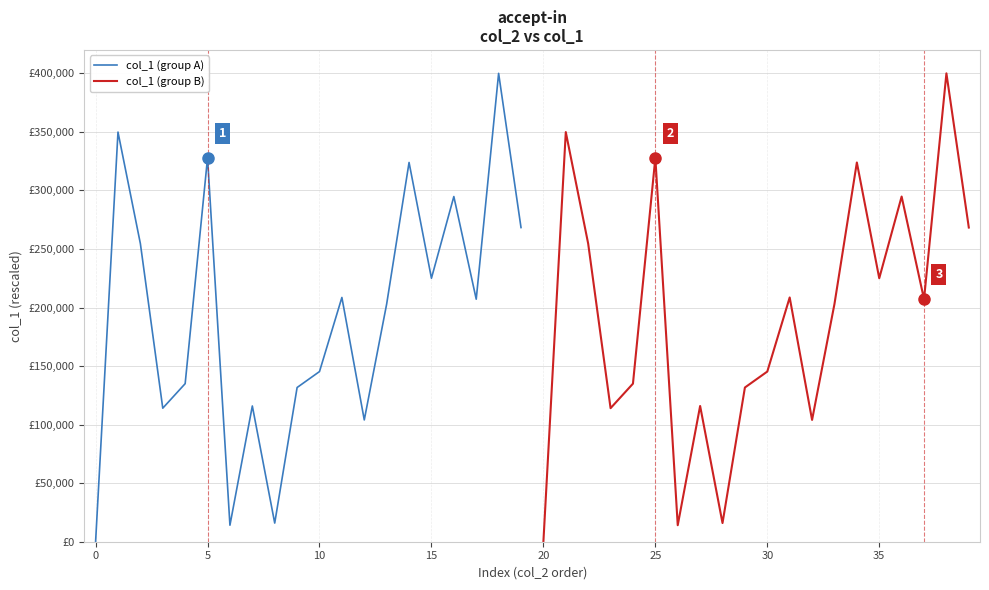

At how many categories does at least one series exceed 157640?

11